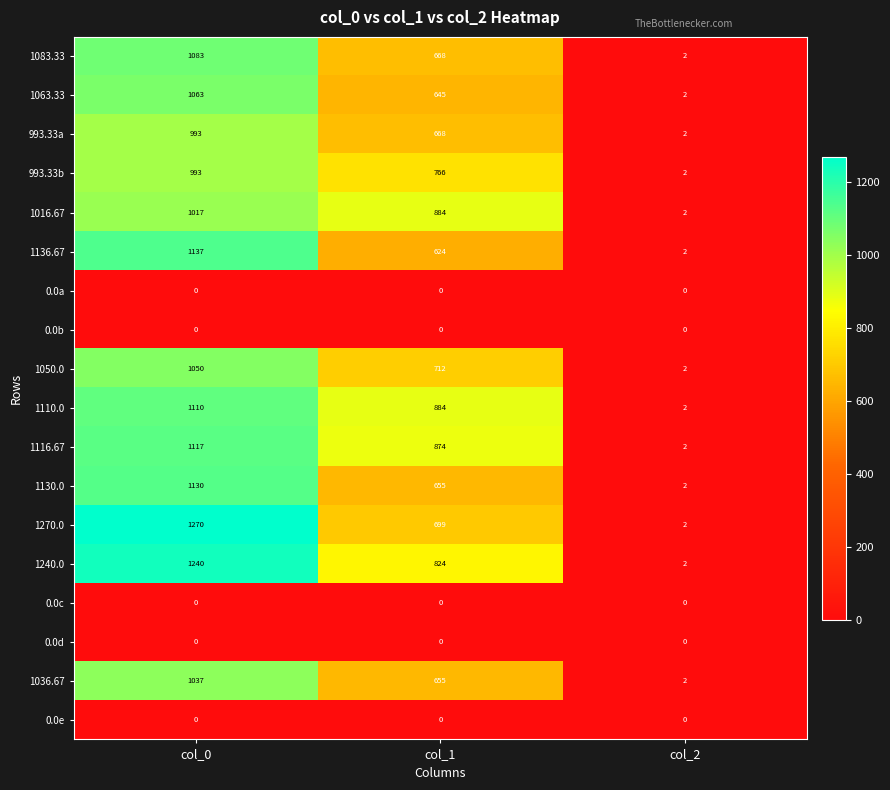

List the labels in order of 1136.67 value, smallest first.

col_2, col_1, col_0